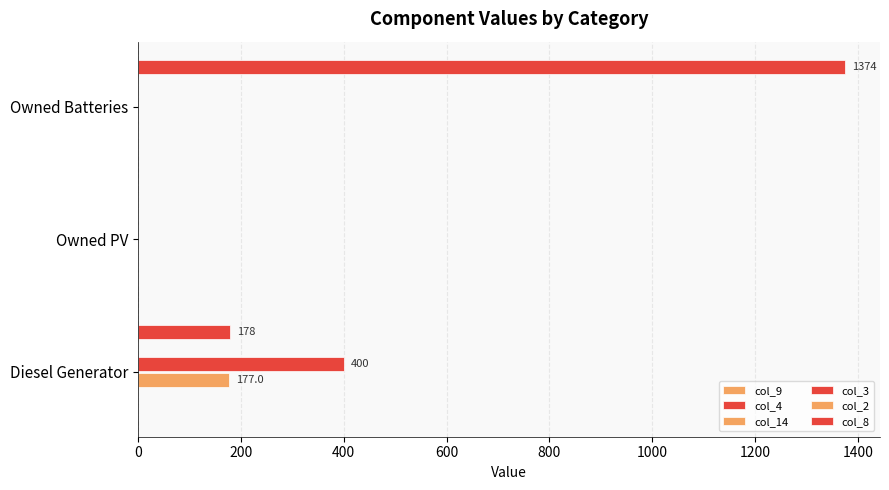

Reading left to right, transcribe all the data shown in this chart.

col_9: 0.1	0.1	0.1
col_4: 0.1	0.1	0.1
col_14: 177.0	0.0	0.0
col_3: 400.0	0.0	0.0
col_2: 0.1	0.1	0.1
col_8: 178.0	0.0	1374.0